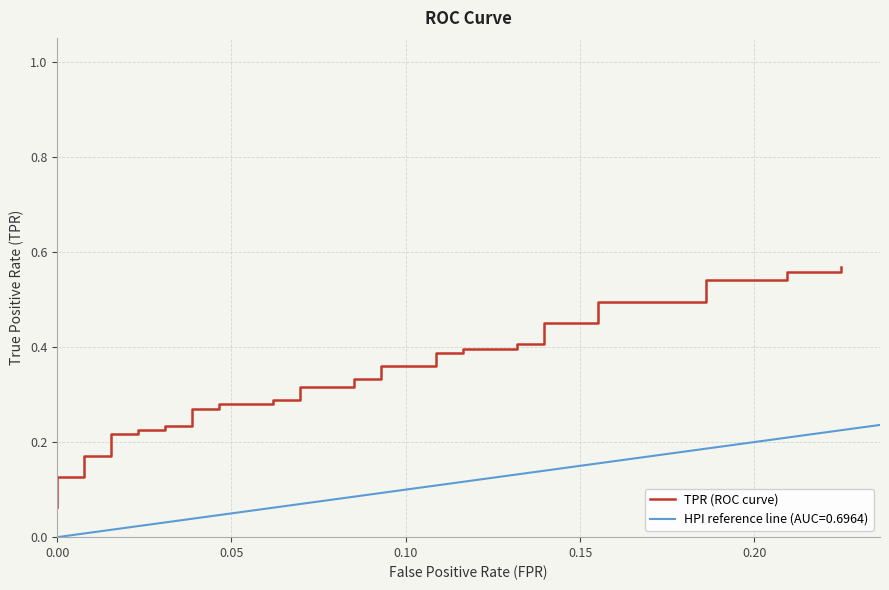

What is the smallest value displayed?

0.1